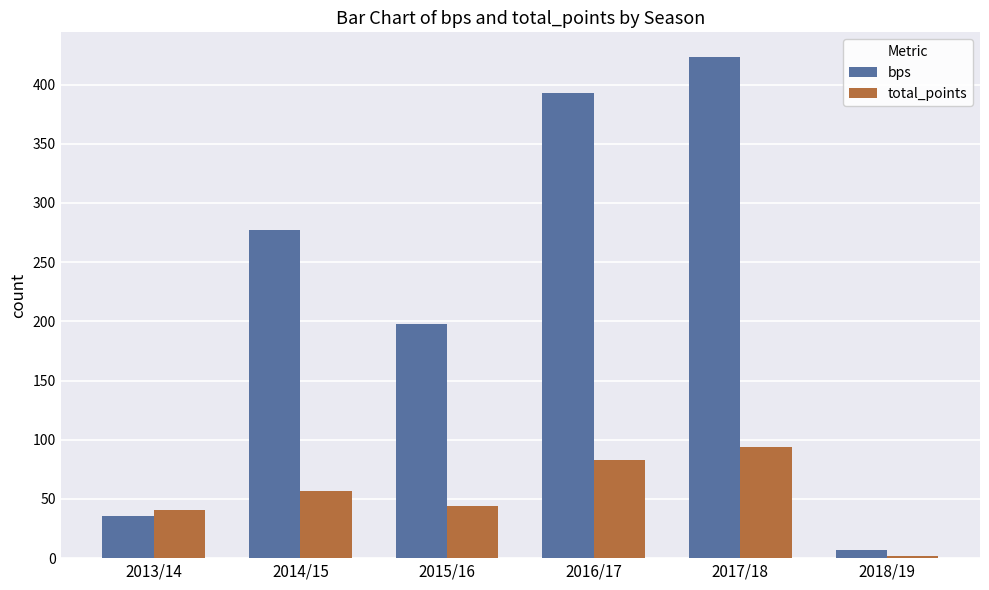

What are all the series names shown in the legend?

bps, total_points